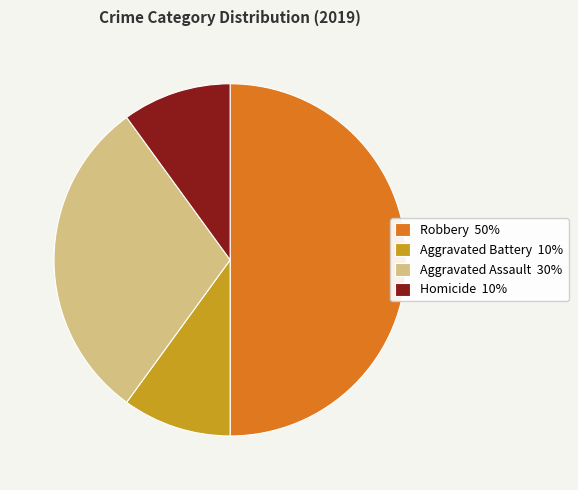

Does Aggravated Battery 10% account for over 50% of the chart?

No